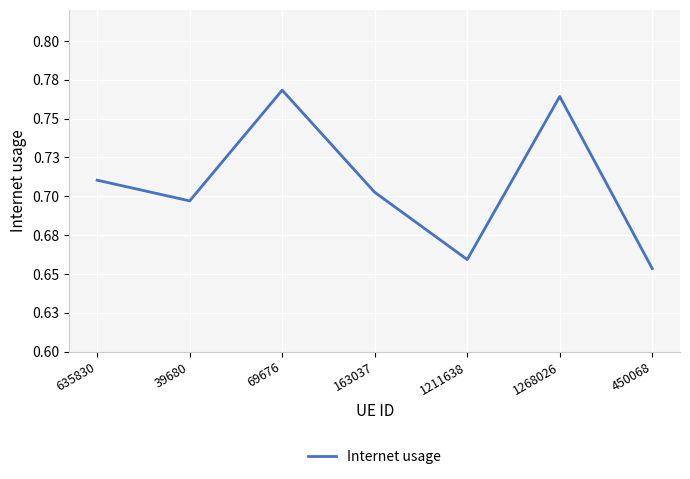

Does the chart display data point markers on the line(s)?

No